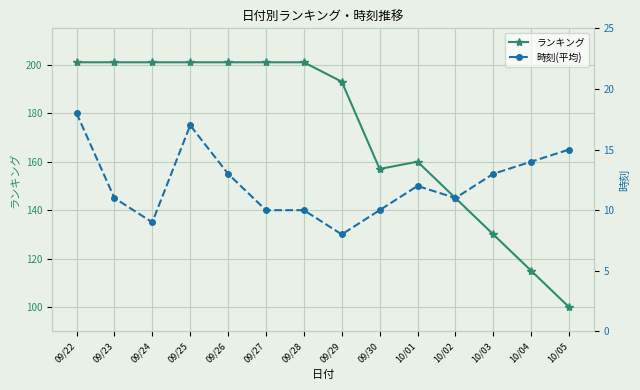

The value of 時刻(平均) at 10/01 is 16. True or false?

False